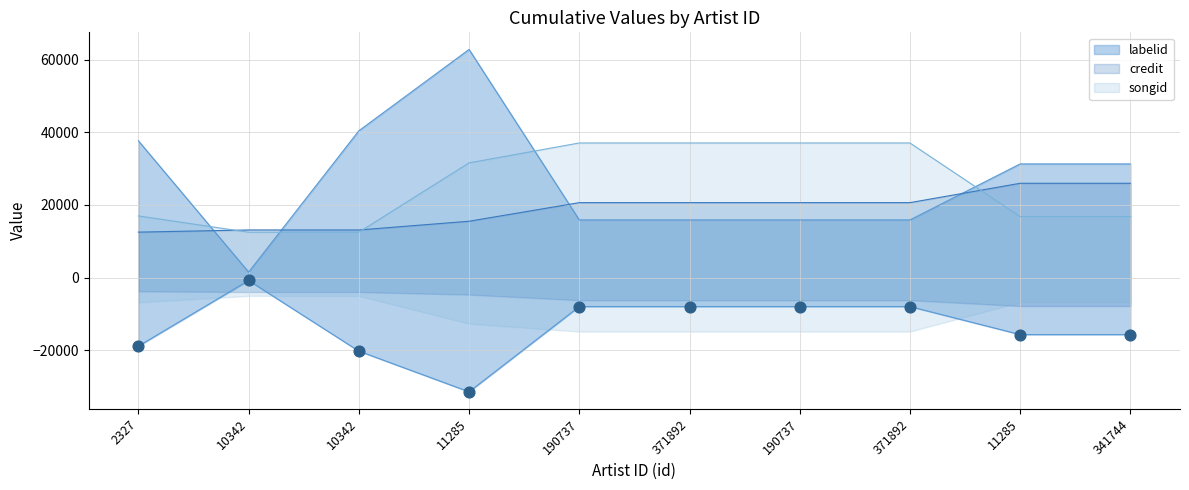

What is the total value across all series at 190737?

73601.5